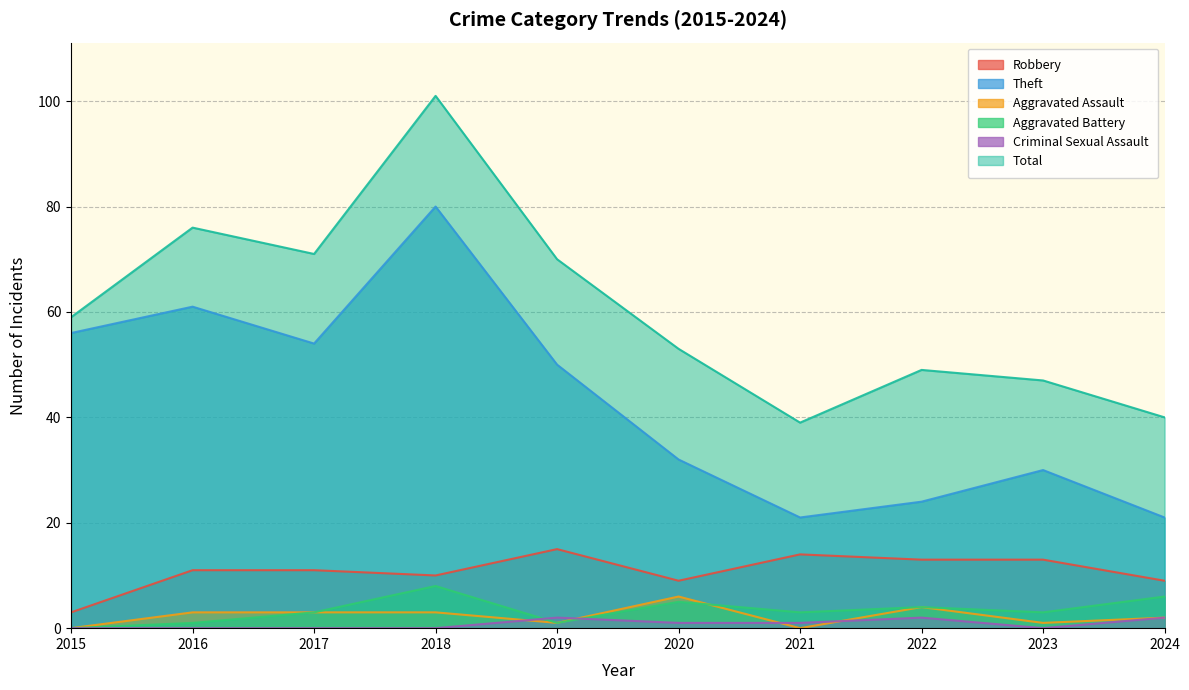

How many lines are shown in the chart?

6